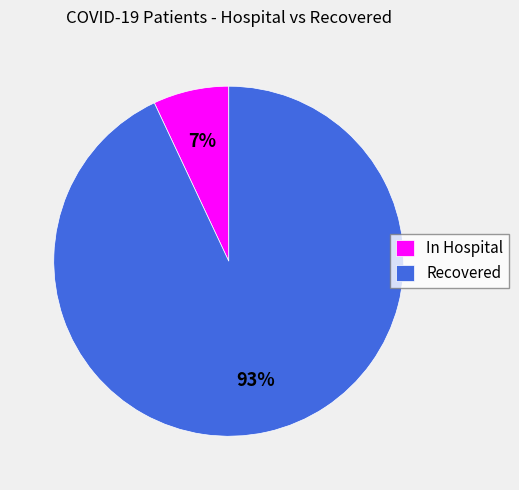

Is it true that Recovered is 93% of the pie?

True